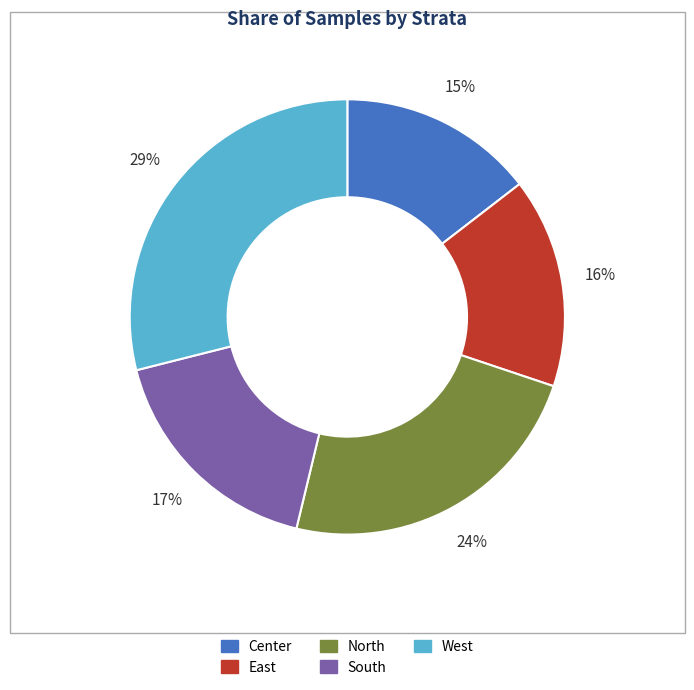

True or false: Center accounts for 9% of the total.

False